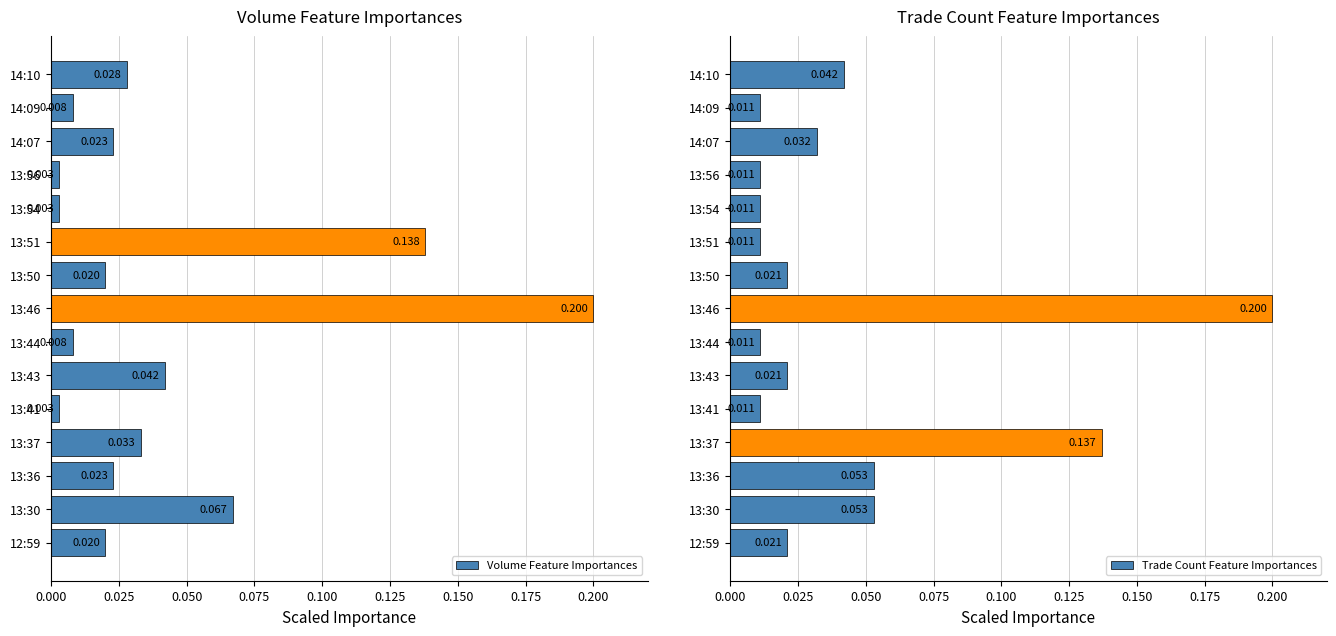

True or false: Trade Count Feature Importances has a value of 0.0 at 13:50.

False